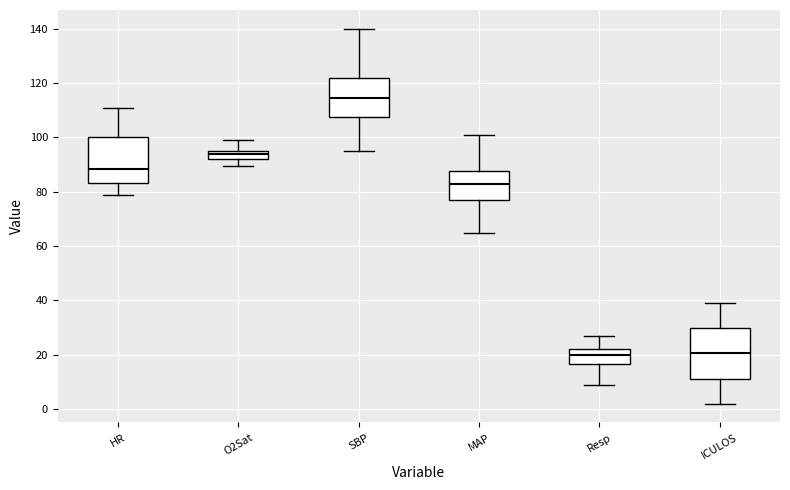

Where is the lower edge of the box for O2Sat on the y-axis? The values are not printed on the chart, so give them approximately, as read against the axis.

92